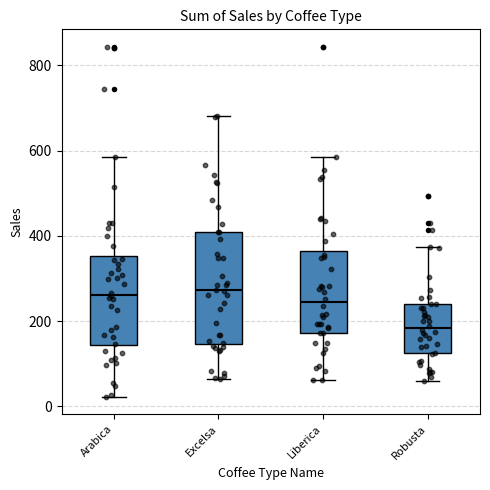

Which box's median line is the lowest?

Robusta